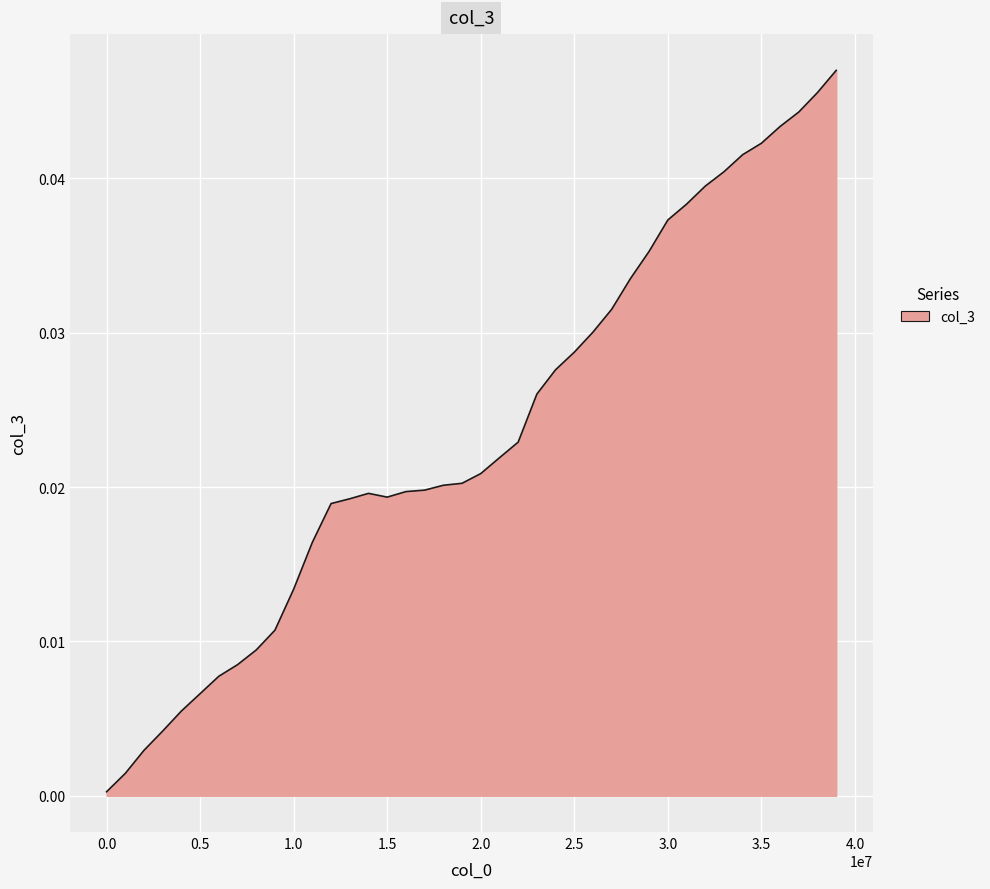

True or false: the data has more than 2 interior local peaks.

False